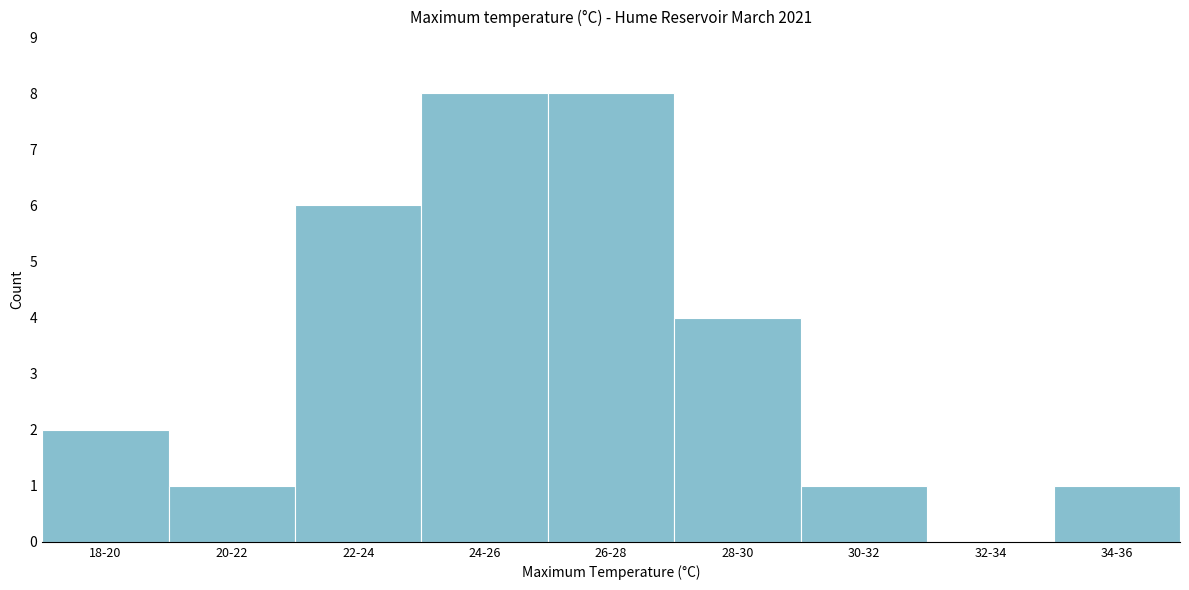

Reading left to right, list all the values displayed in this chart.

18-20=2	20-22=1	22-24=6	24-26=8	26-28=8	28-30=4	30-32=1	32-34=0	34-36=1